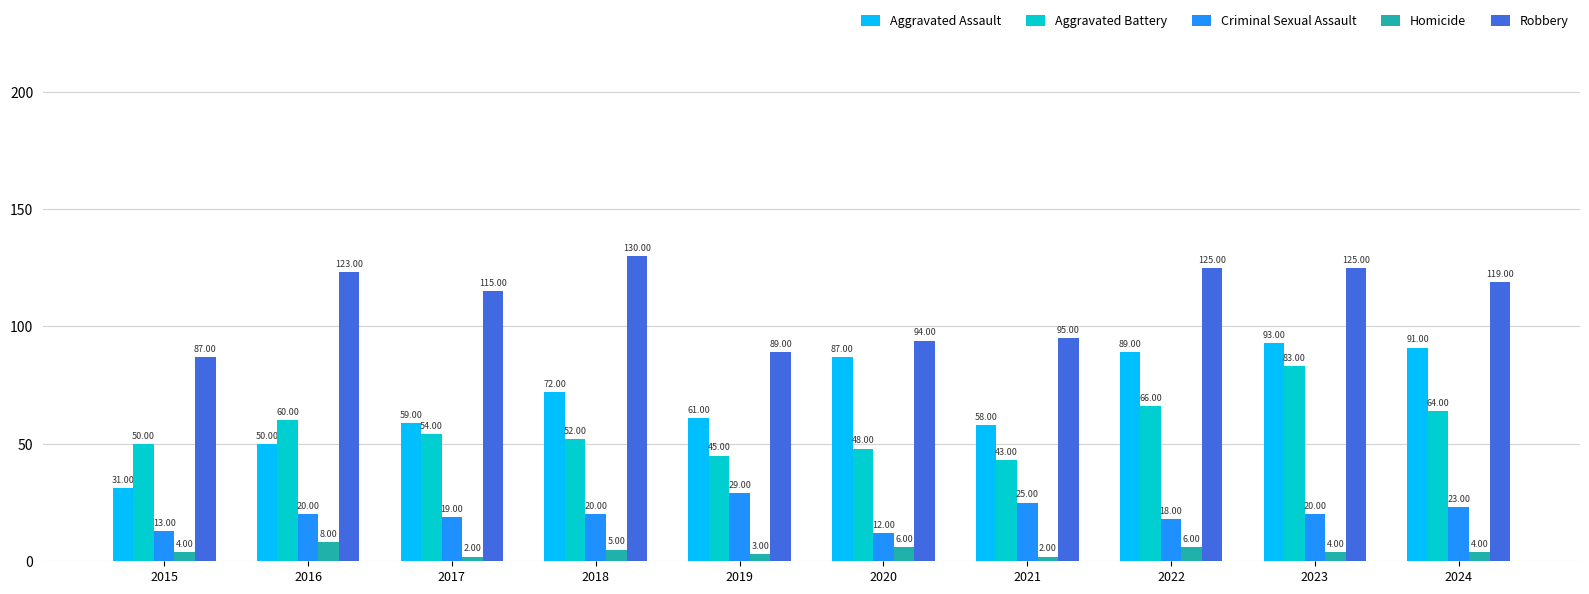

What is the difference between the Aggravated Battery values at 2015 and 2024?

14